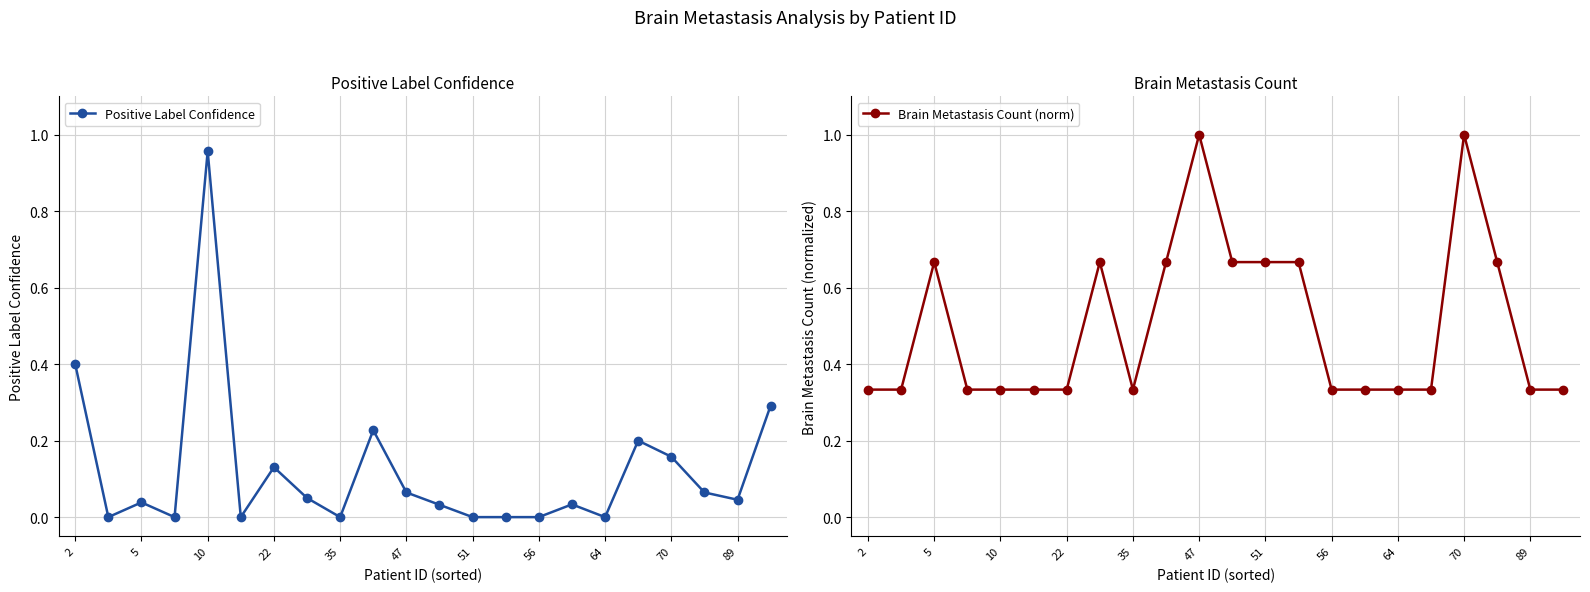

Rank the series by their average value, from lowest to highest.

Positive Label Confidence, Brain Metastasis Count (norm)